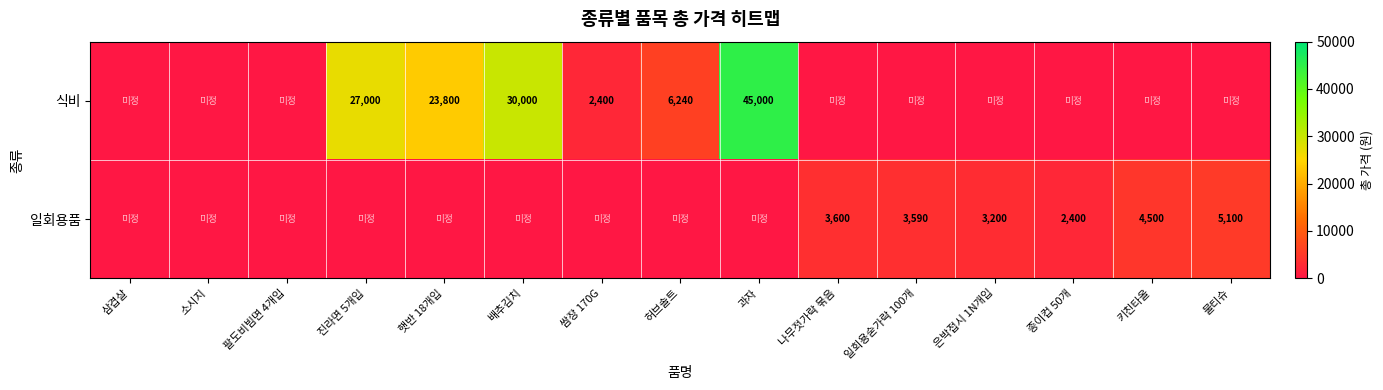

The 일회용품 series shows 5014 at 나무젓가락 묶음. True or false?

False